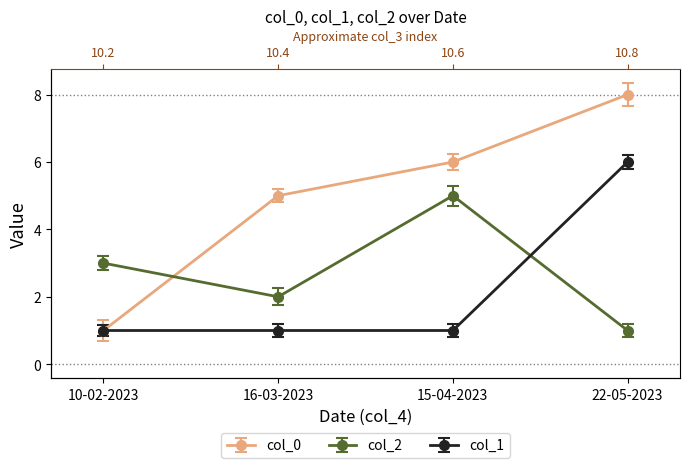

How many values in the col_2 series are below 3?

2